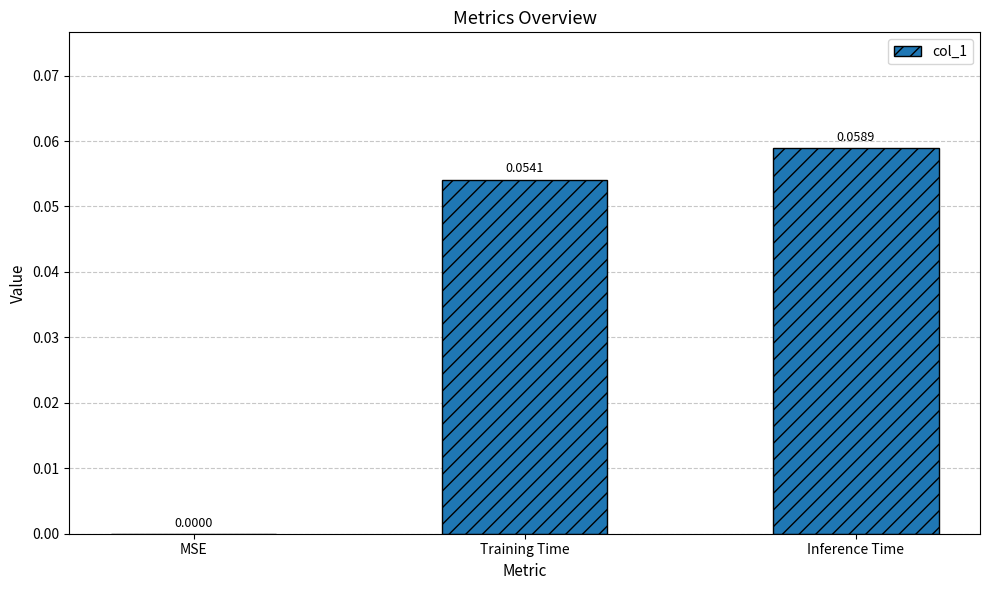

Does the chart contain stacked bars?

No